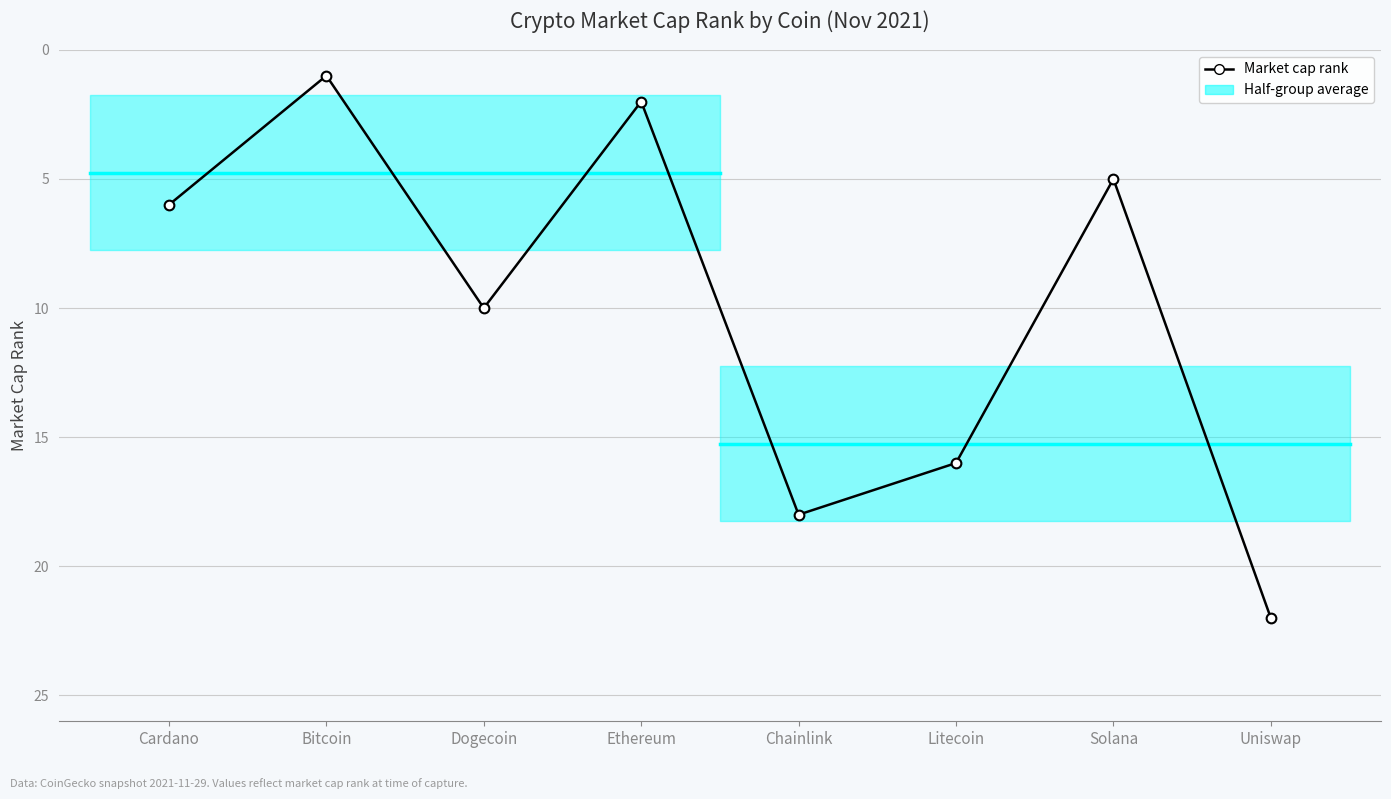

Reading left to right, list all the values displayed in this chart.

6	1	10	2	18	16	5	22